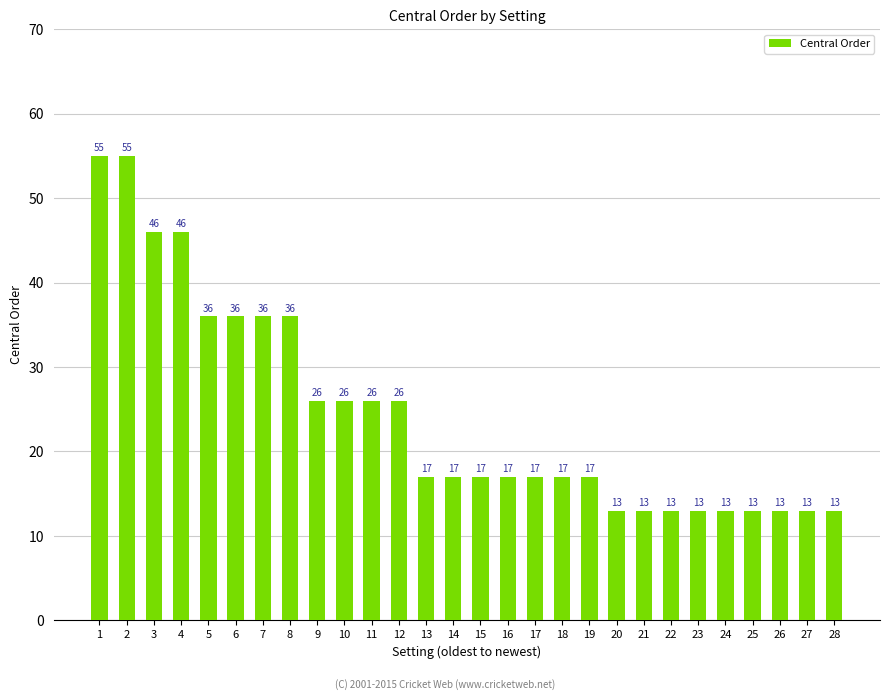

Which has a higher value, 6 or 13?

6